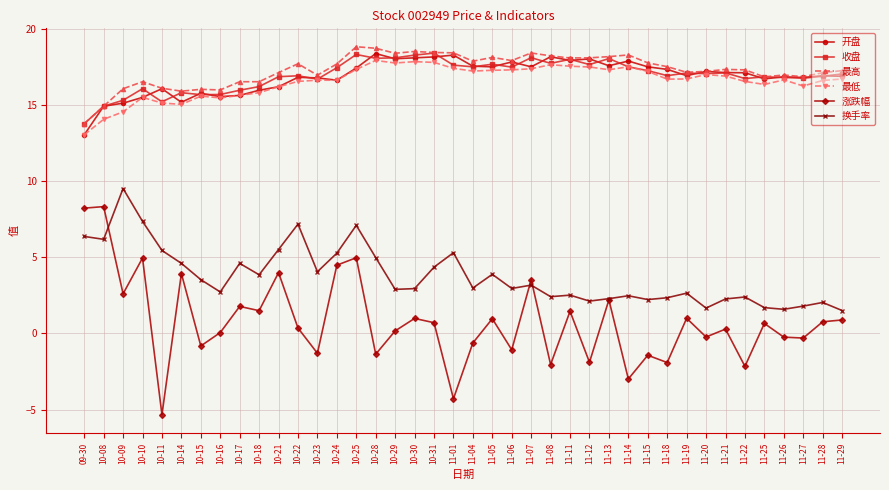

Between 10-23 and 10-25, which series saw the biggest shift?

涨跌幅